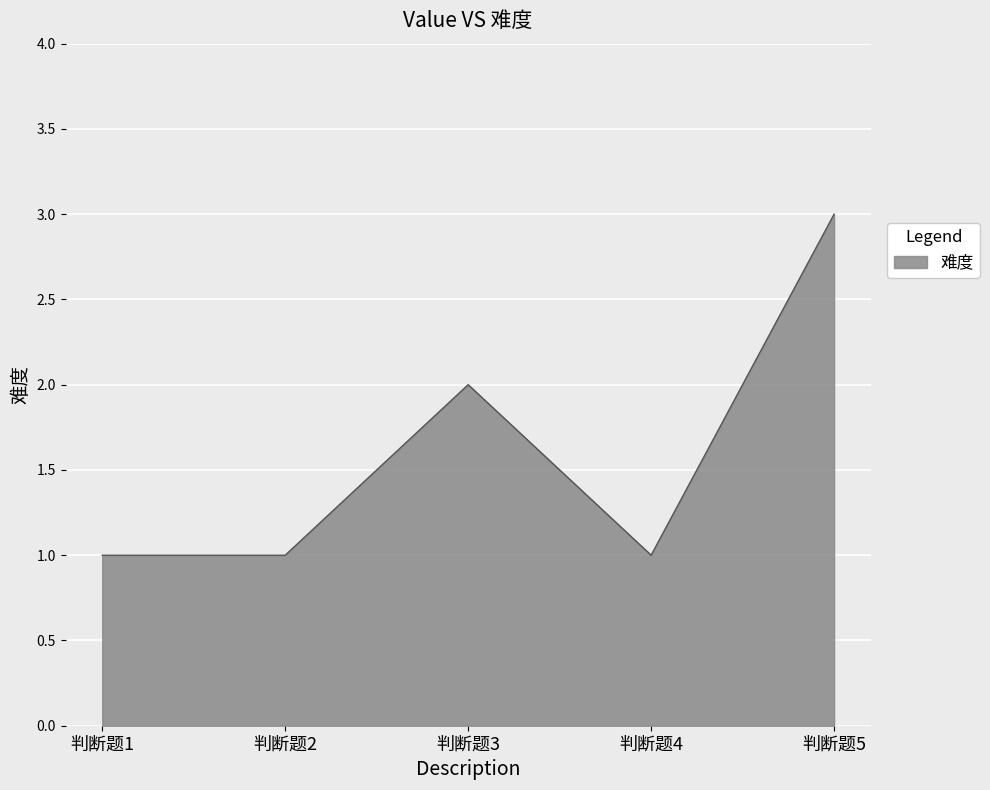

How many values are between 1 and 2?

4